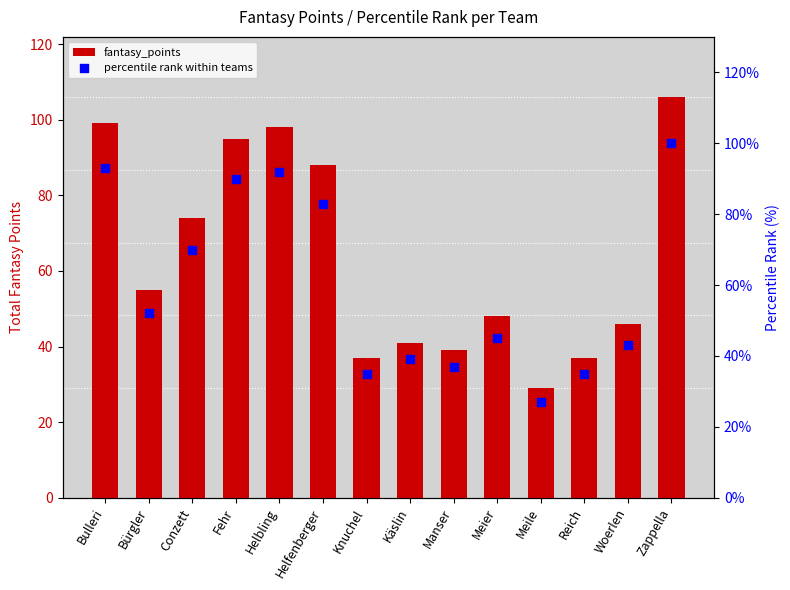

Which series contains the lowest Y value?

percentile rank within teams